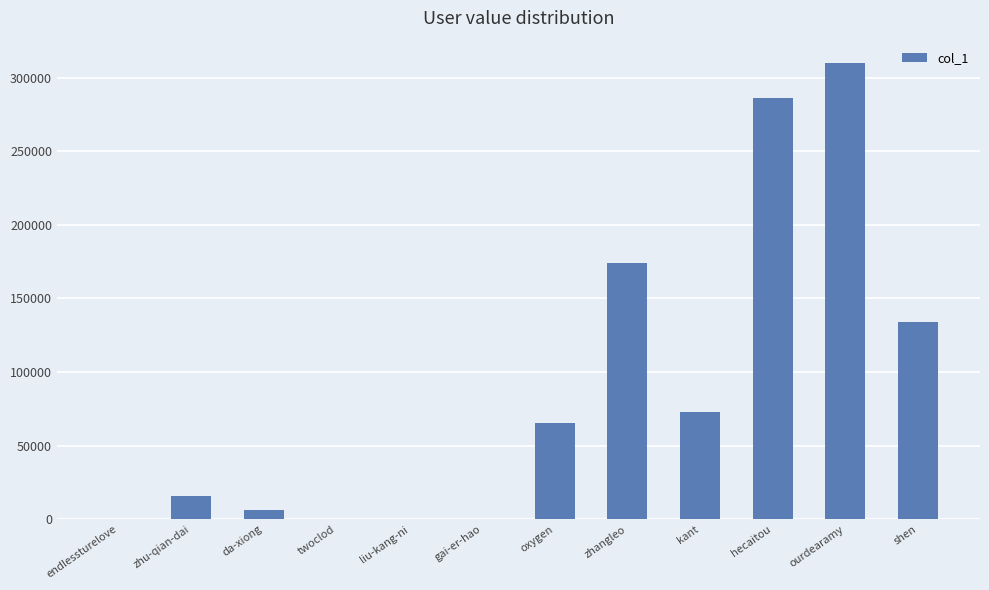

Is it true that the value at oxygen is 39800?

False